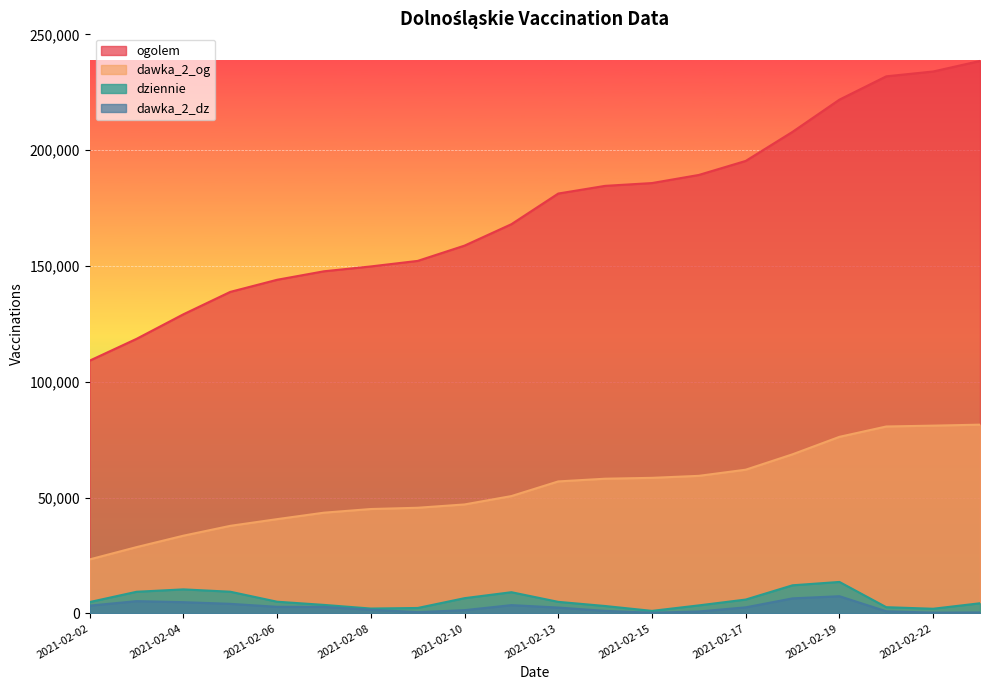

True or false: dawka_2_og has more than 2 interior local peaks.

False